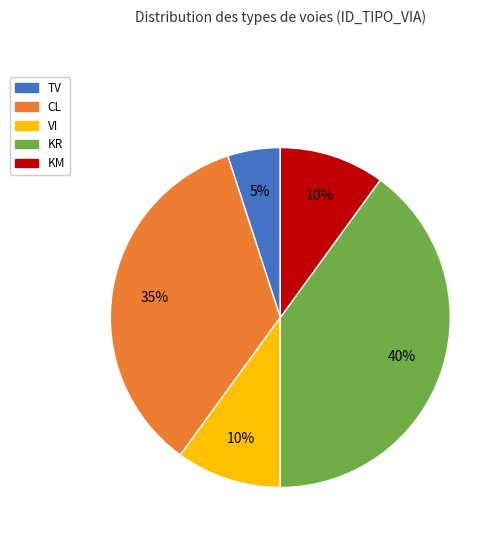

What percentage is the VI slice, to the nearest percent?

10%